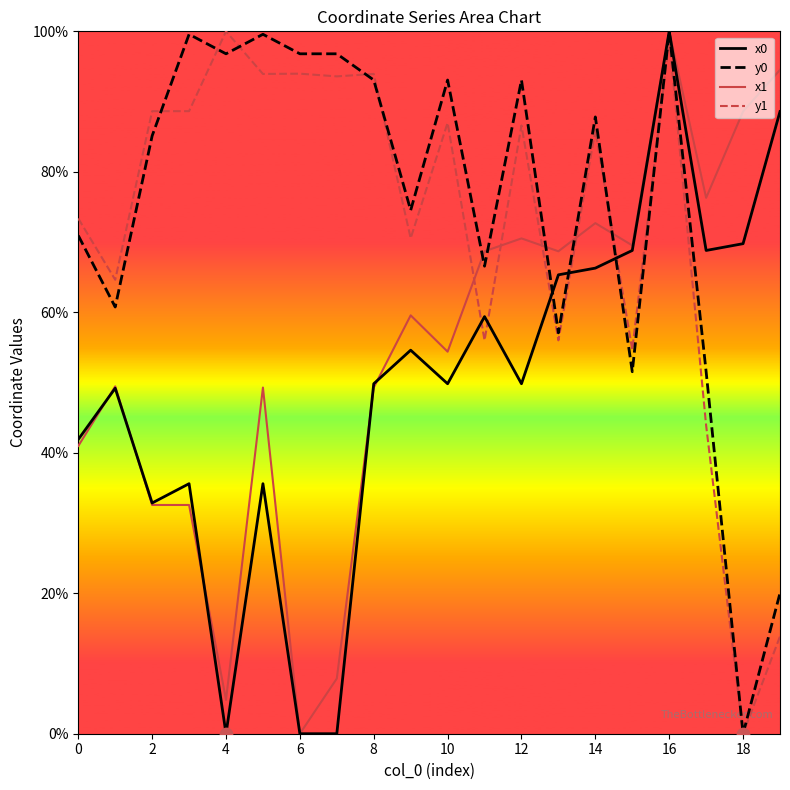

Which series has the largest Y range (max minus min)?

x0